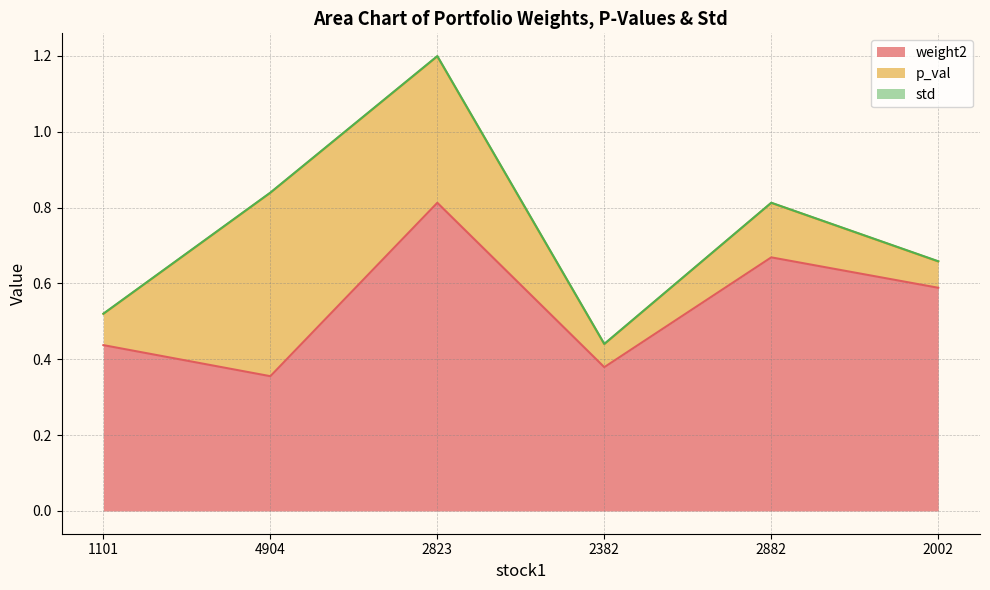

True or false: std and weight2 cross at least once.

False